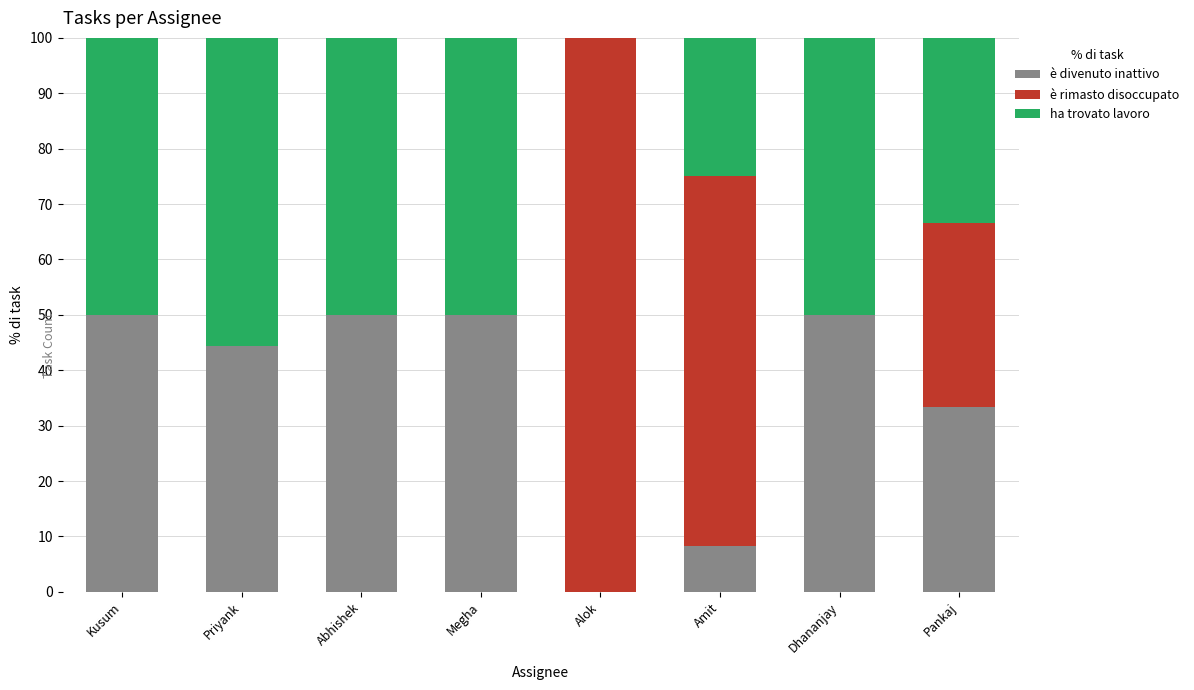

What value does the è divenuto inattivo series have at Priyank?

44.4